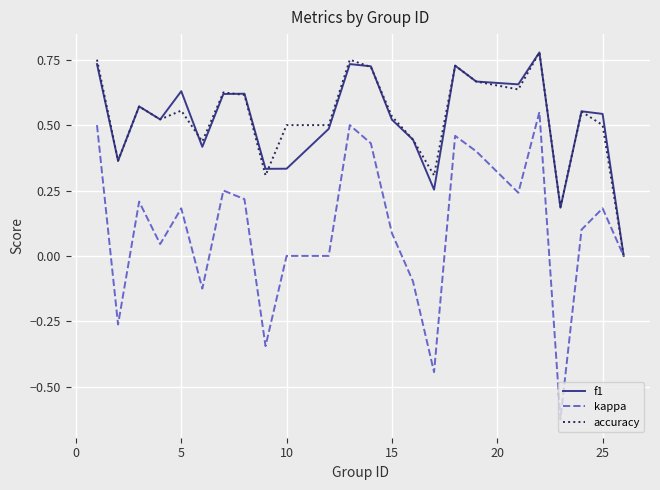

The kappa series shows 0.1 at 15. True or false?

True